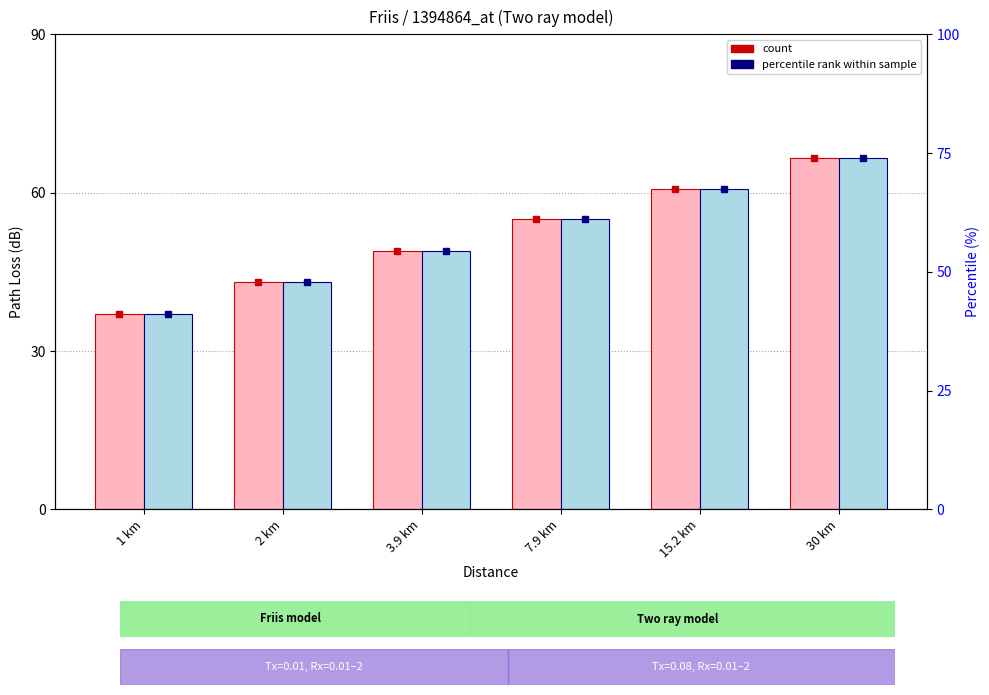

Which category has the lowest value across all series?

1 km